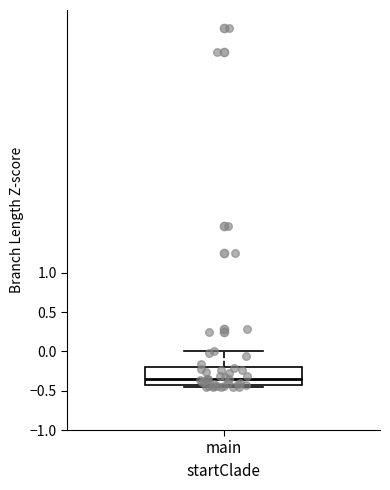

Read this box plot against the y-axis: the position of the median line, the range covered by the box, and the ends of both whiskers. The values are not printed on the chart, so give them approximately, as read against the axis.

median -0.35, box -0.40 to -0.20, whiskers -0.45 to 0.00